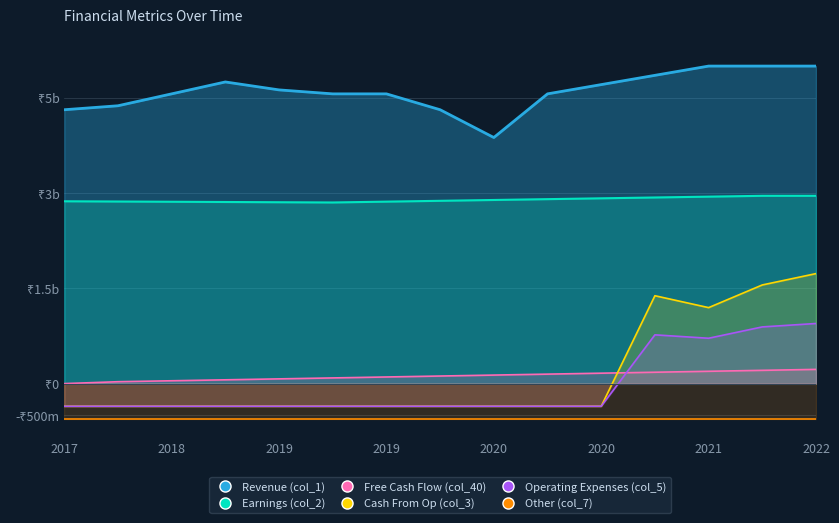

Which series has the largest total across all categories?

col_1